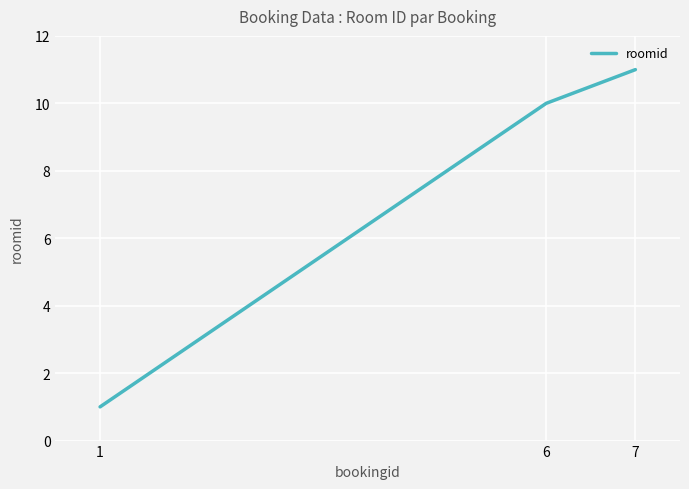

Does the chart have visible grid lines?

Yes